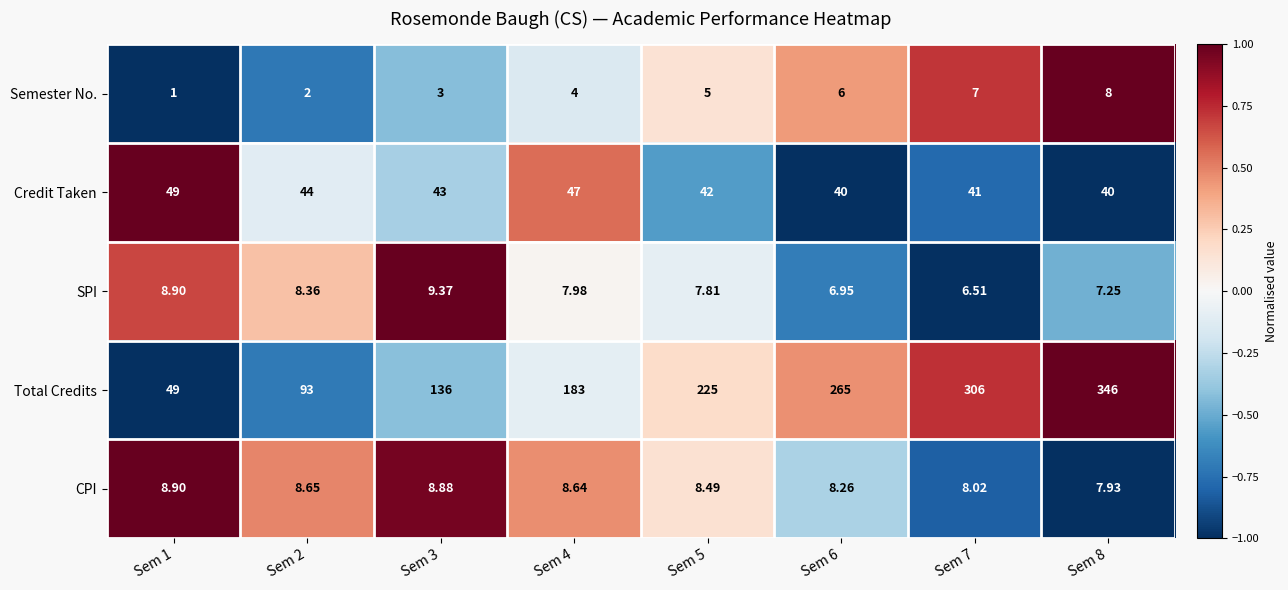

What is the difference between the highest and lowest values at Sem 7?

299.5